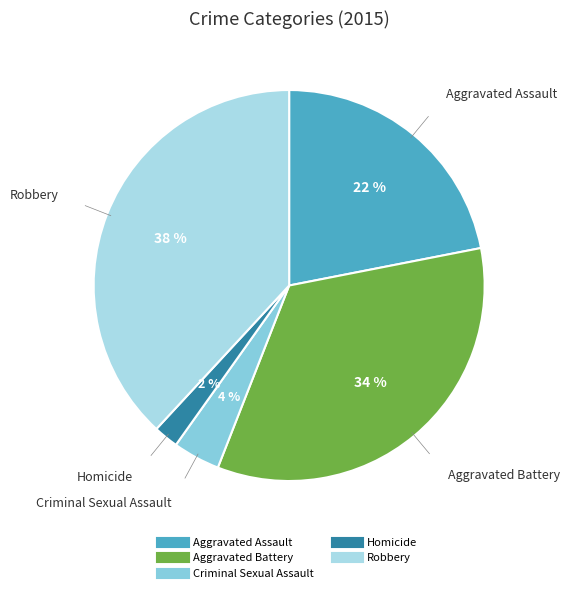

To the nearest percent, what is the combined percentage of Criminal Sexual Assault and Robbery?

42%